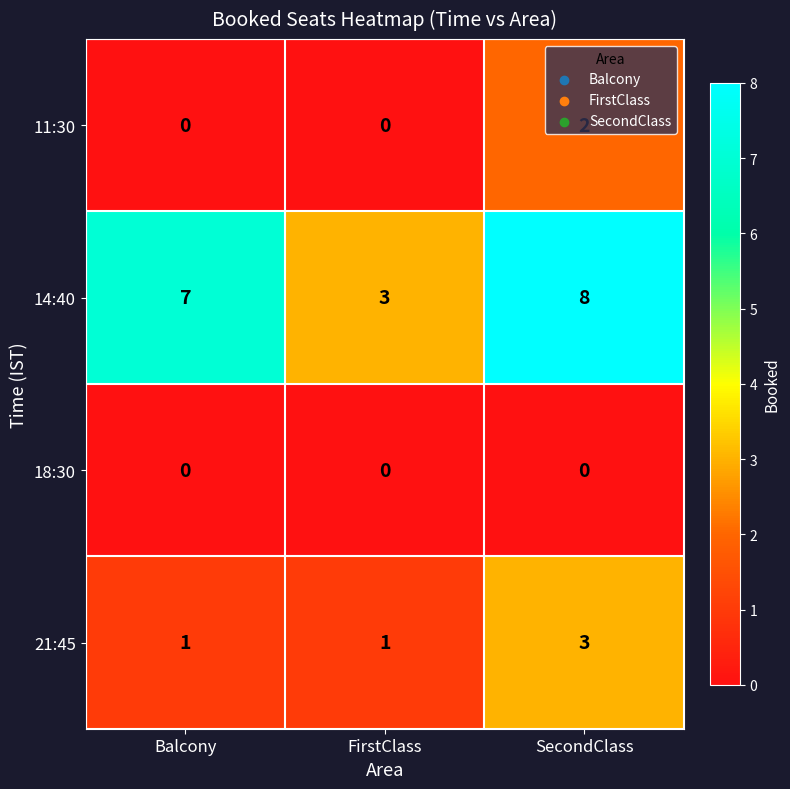

What is the sum of the 21:45 values at Balcony and SecondClass?

4